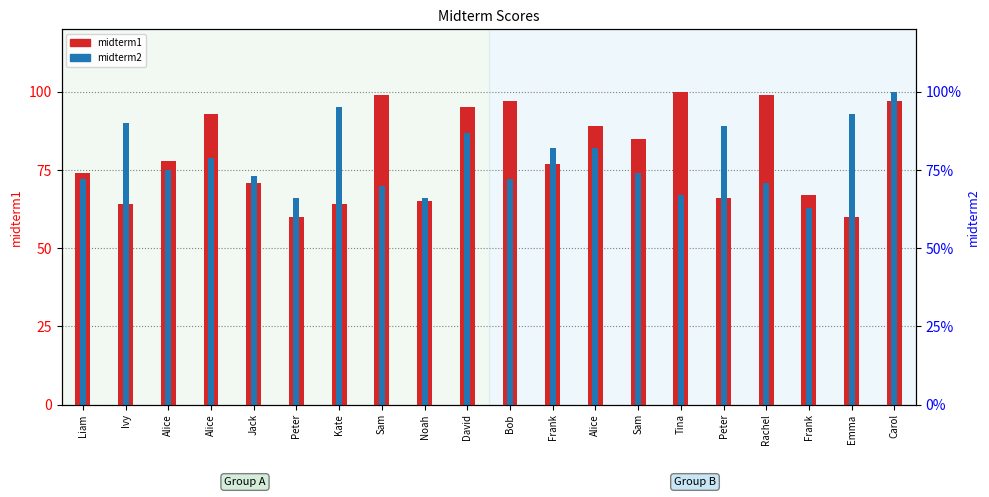

Is it true that midterm2 equals 74 at Sam?

True